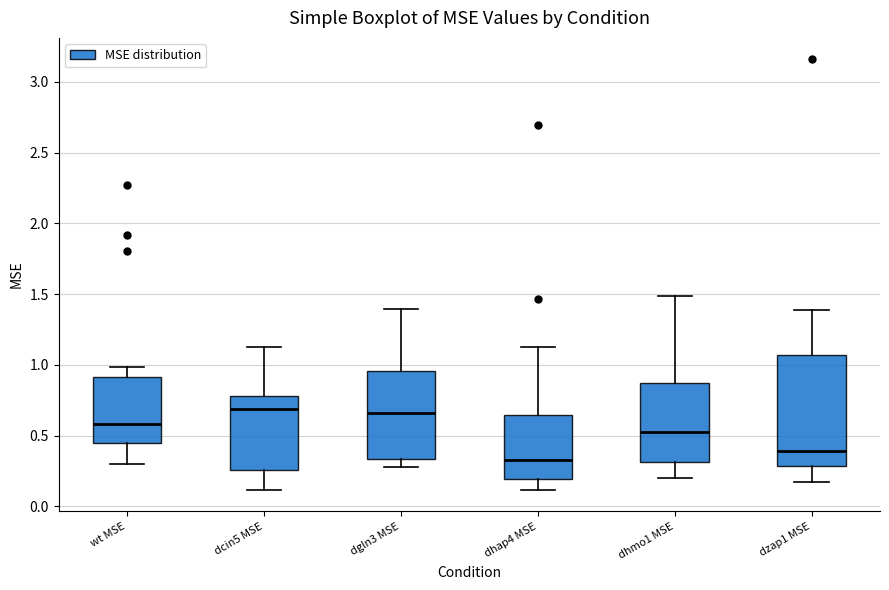

Where does the upper whisker of the box for dcin5 MSE end on the y-axis? The values are not printed on the chart, so give them approximately, as read against the axis.

1.15